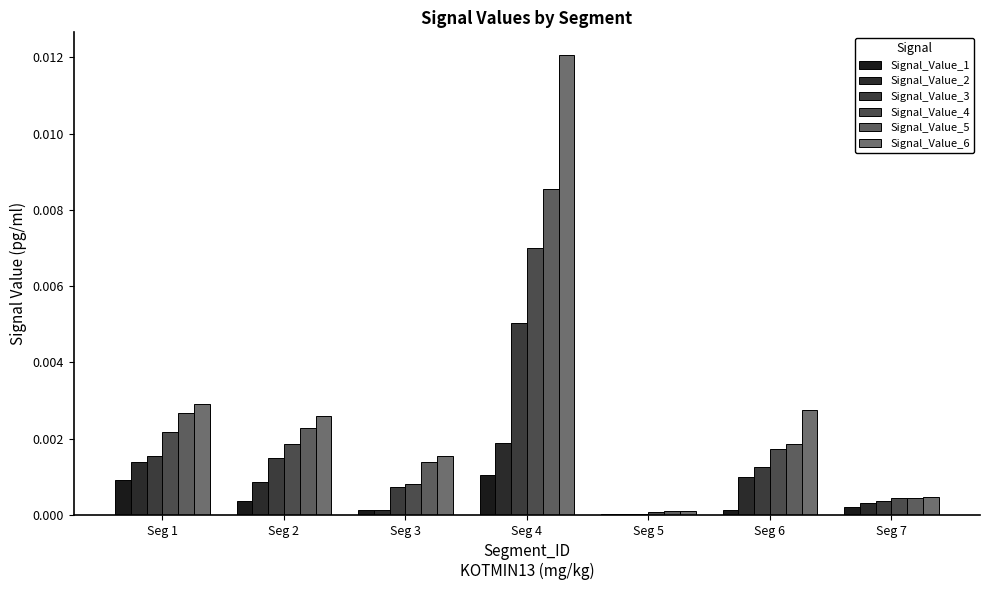

At which category does the chart reach its minimum across all series?

Seg 5